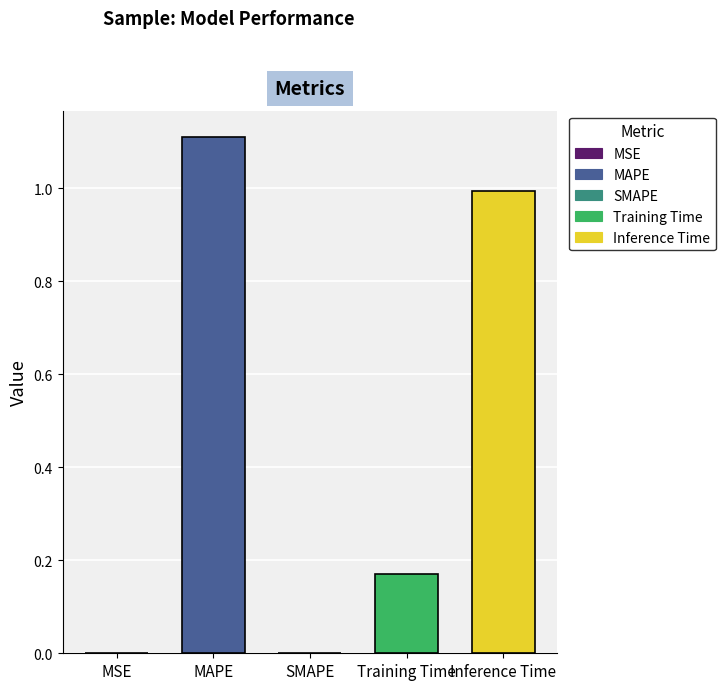

What is the sum of all values?

2.3